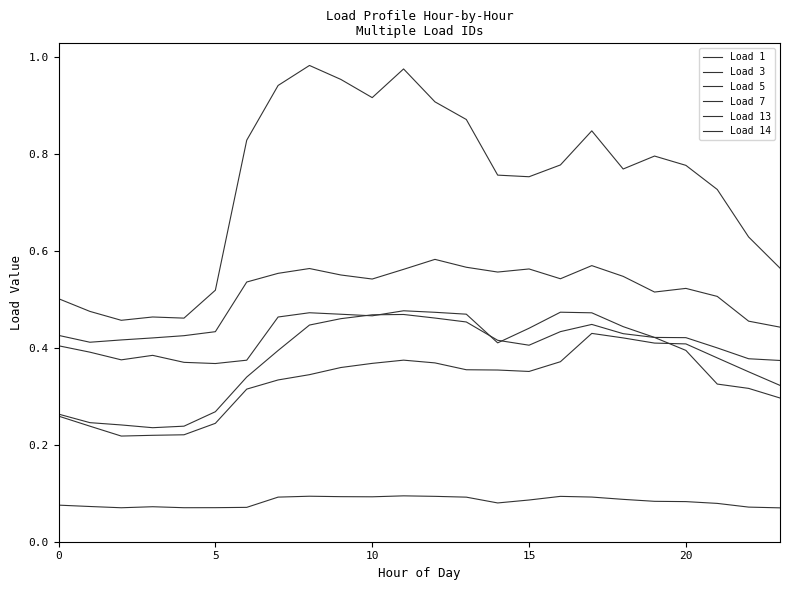

Does the chart display data point markers on the line(s)?

No